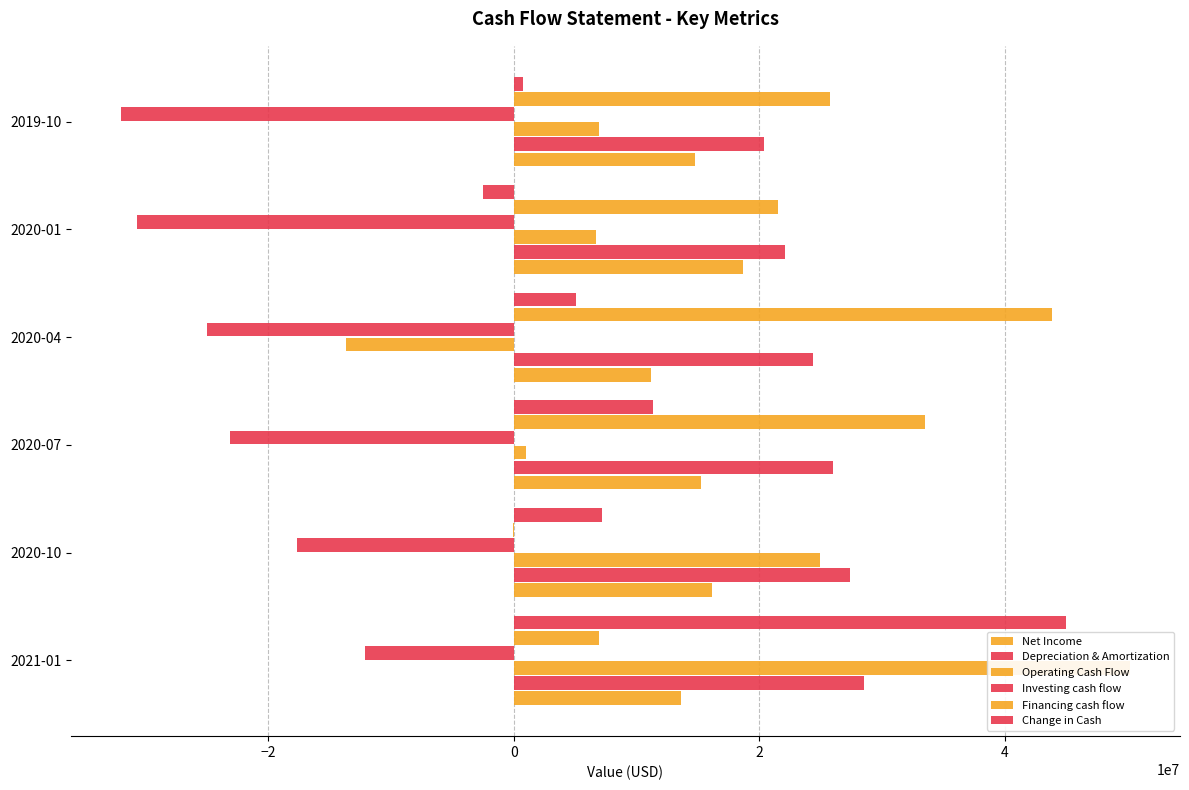

Is the value of Depreciation & Amortization at 2020-07 greater than the value of Financing cash flow at 2021-01?

Yes